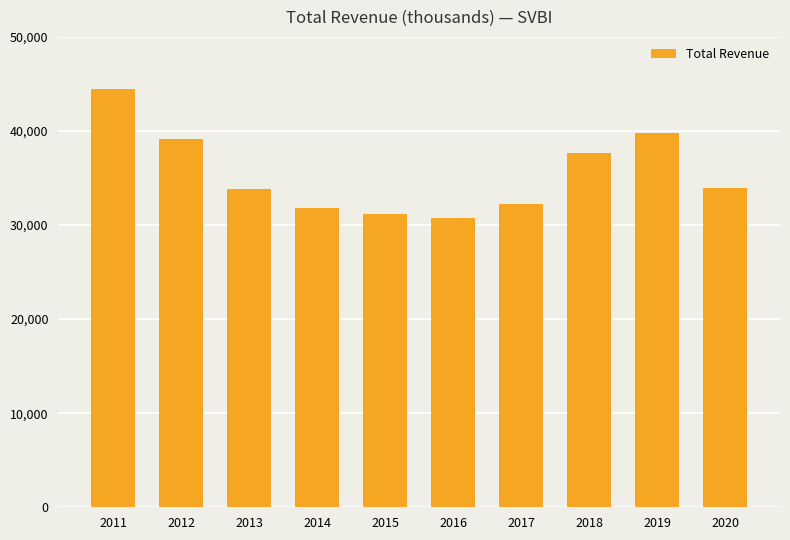

What is the value of the 5th bar from the left?

31200